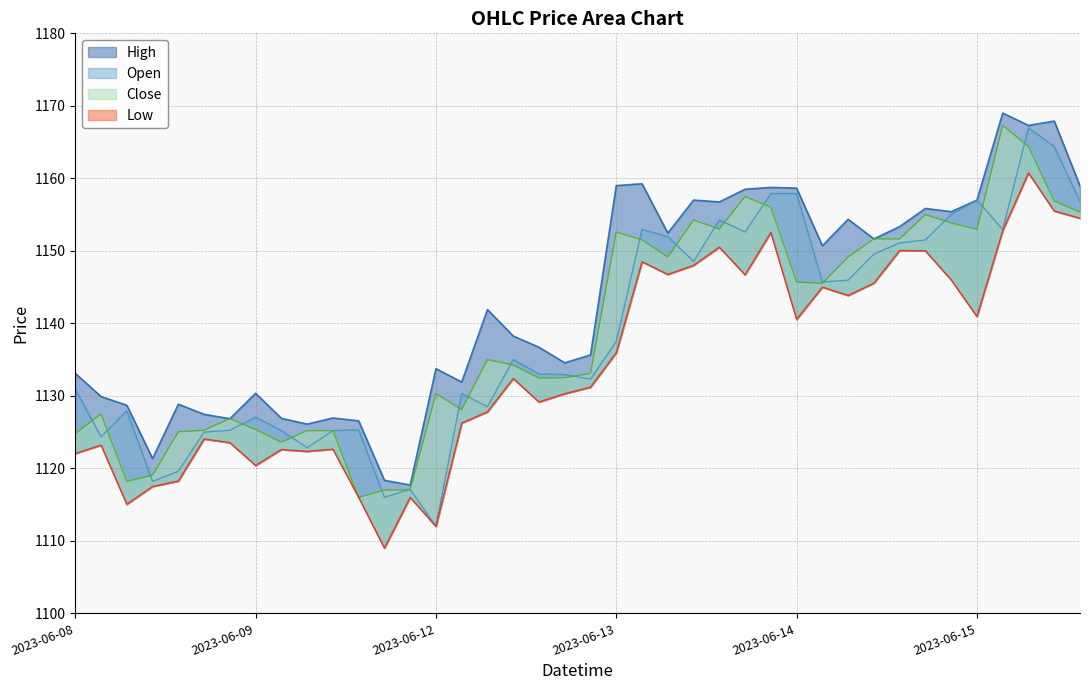

What are all the series names shown in the legend?

High, Low, Open, Close